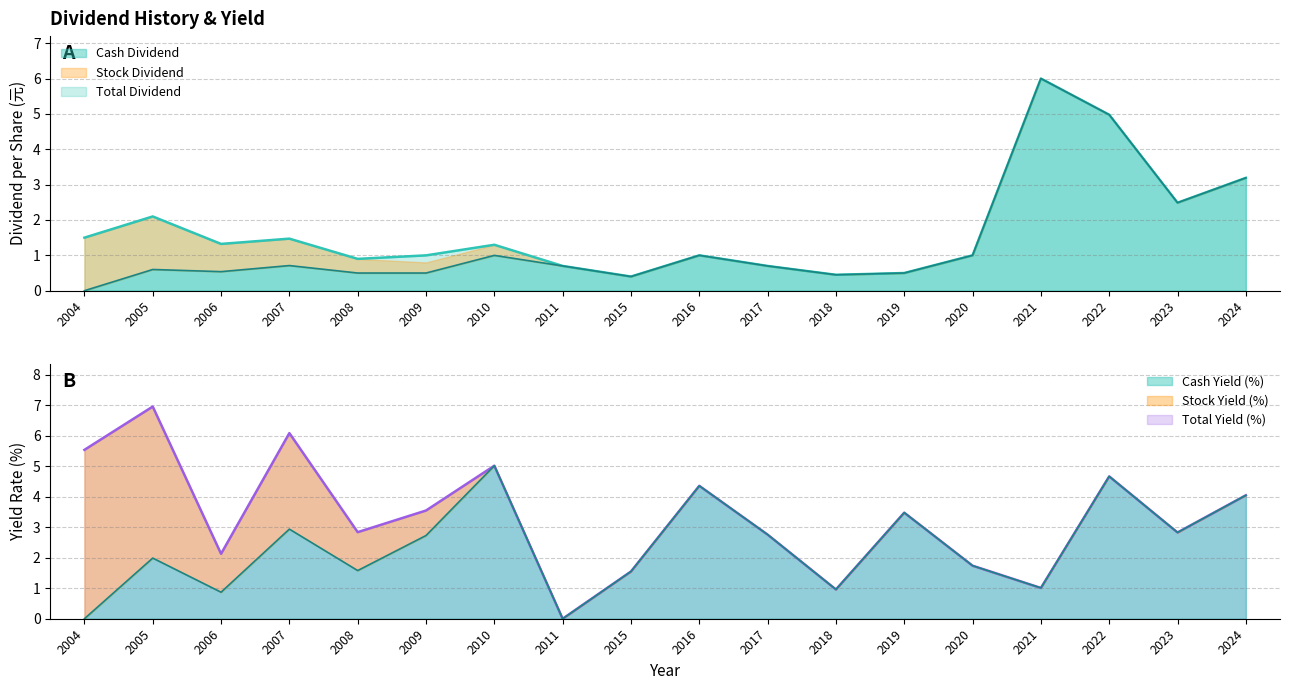

At which label is Total Dividend closest to 3?

2024